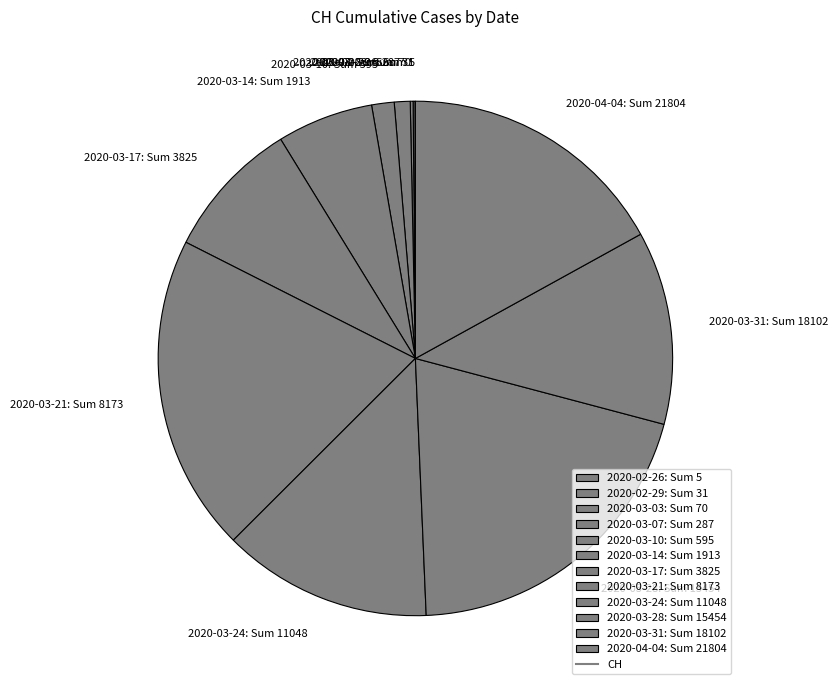

Is the sum of 2020-03-17: Sum 3825 and 2020-03-21: Sum 8173 greater than half?

No